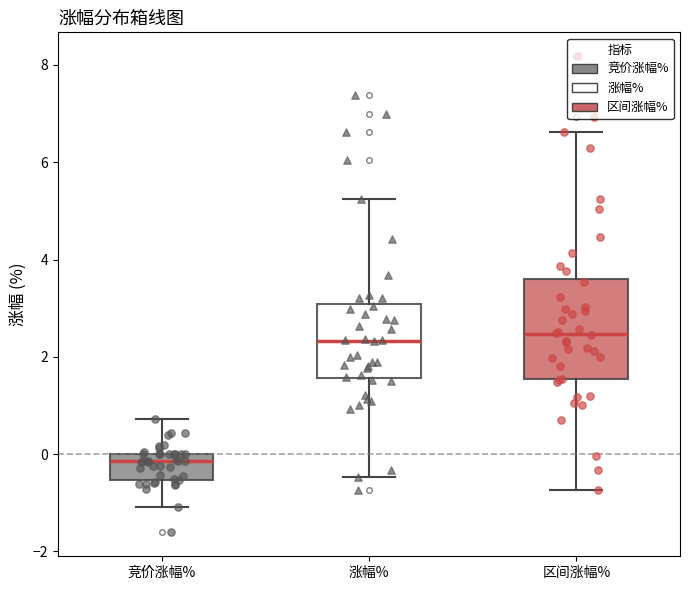

Where is the upper edge of the box for 涨幅% on the y-axis? The values are not printed on the chart, so give them approximately, as read against the axis.

3.0